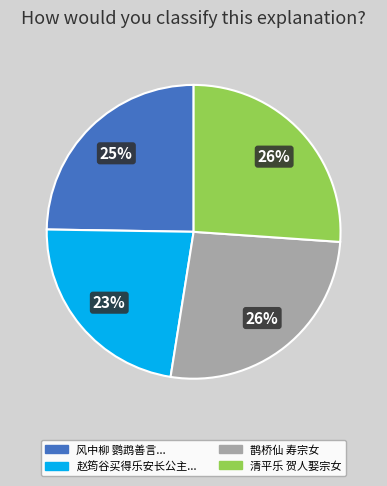

How many slices are in this pie chart?

4